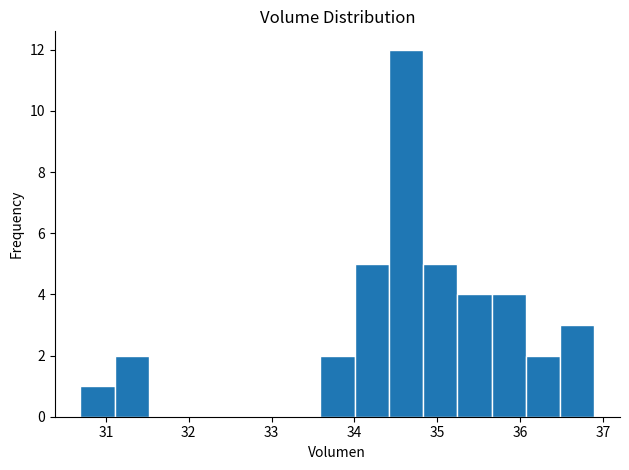

Reading left to right, list every bar in this chart as the range it spans on the x-axis followed by its height. Neither the bar edges nor the heights are printed on the chart, so give them approximately, as read against the axes.

30.7 to 31.1: 1
31.1 to 31.5: 2
31.5 to 31.9: 0
31.9 to 32.3: 0
32.3 to 32.8: 0
32.8 to 33.2: 0
33.2 to 33.6: 0
33.6 to 34.0: 2
34.0 to 34.4: 5
34.4 to 34.8: 12
34.8 to 35.2: 5
35.2 to 35.7: 4
35.7 to 36.1: 4
36.1 to 36.5: 2
36.5 to 36.9: 3